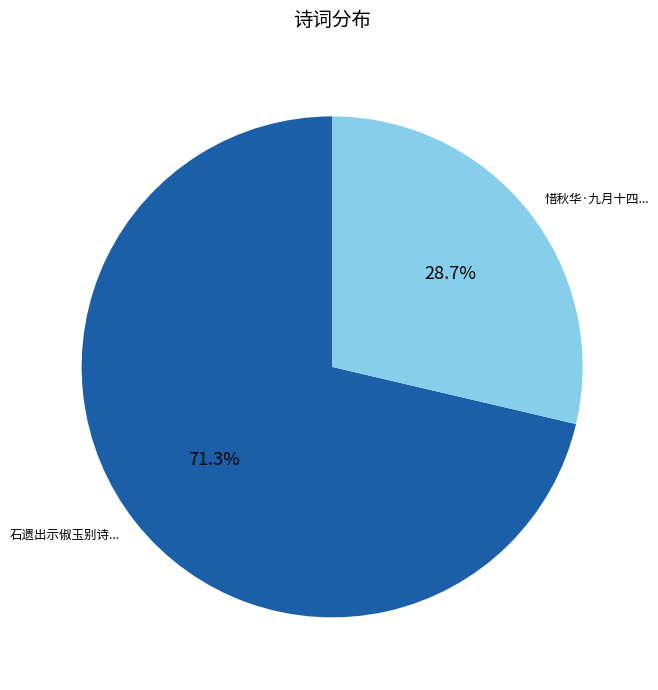

Does any single category account for the majority?

Yes